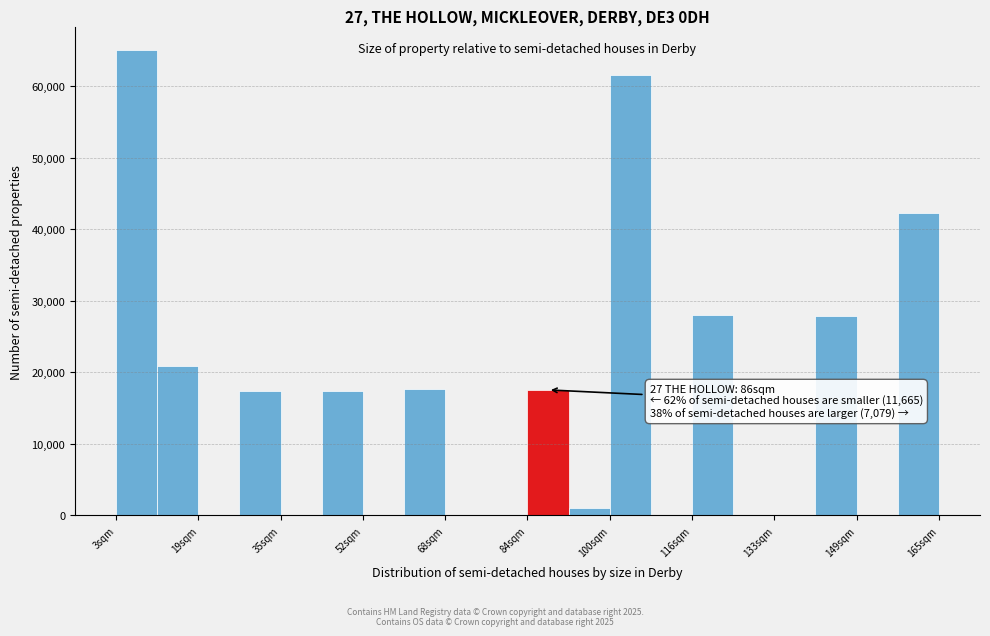

Which range on the x-axis has the tallest bar?

4 to 12